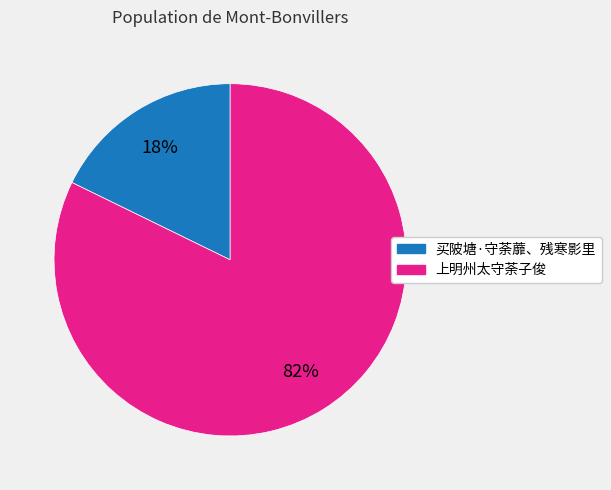

Is the sum of 买陂塘·守荼蘼、残寒影里 and 上明州太守荼子俊 greater than half?

Yes